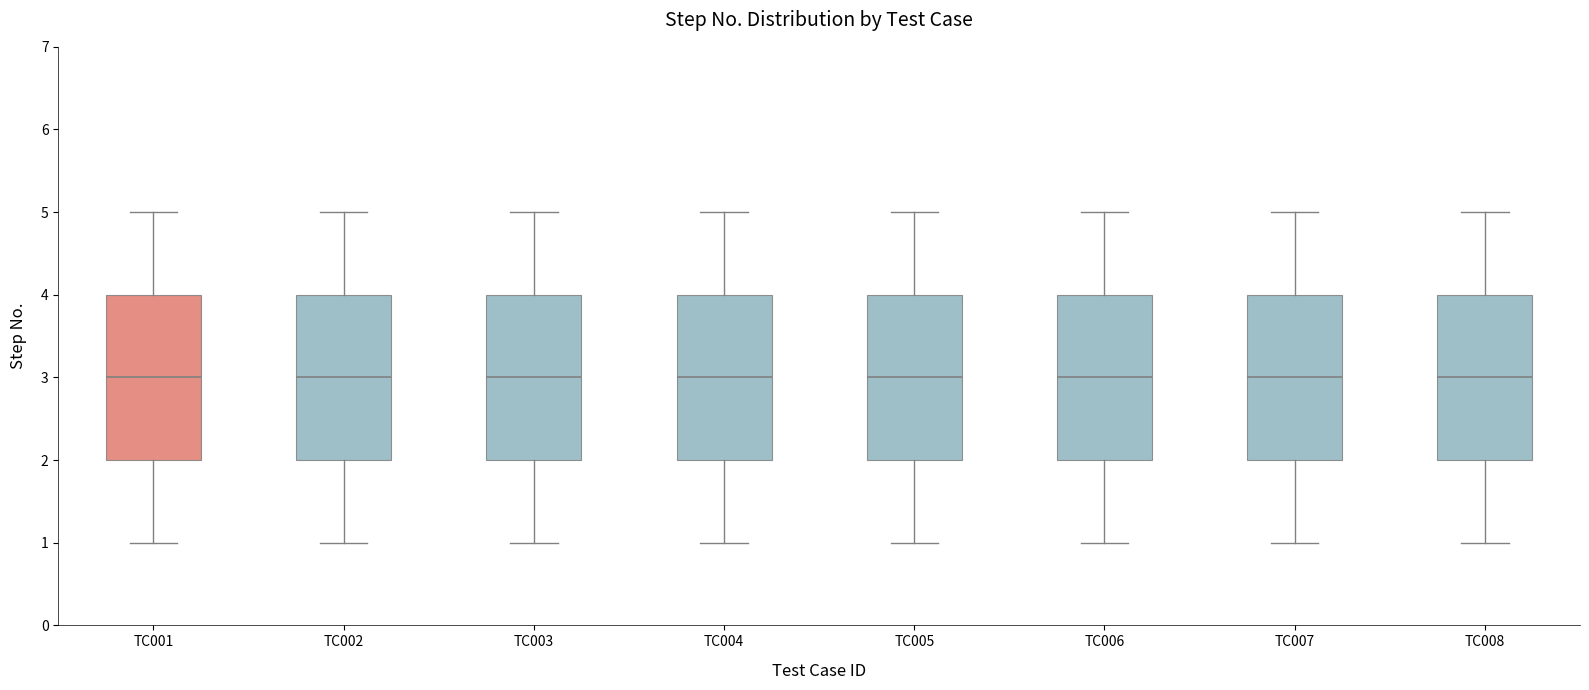

Reading left to right, read every box against the y-axis: the position of its median line, the range the box covers, and the ends of its whiskers. The values are not printed on the chart, so give them approximately, as read against the axis.

TC001: median 3, box 2 to 4, whiskers 1 to 5
TC002: median 3, box 2 to 4, whiskers 1 to 5
TC003: median 3, box 2 to 4, whiskers 1 to 5
TC004: median 3, box 2 to 4, whiskers 1 to 5
TC005: median 3, box 2 to 4, whiskers 1 to 5
TC006: median 3, box 2 to 4, whiskers 1 to 5
TC007: median 3, box 2 to 4, whiskers 1 to 5
TC008: median 3, box 2 to 4, whiskers 1 to 5